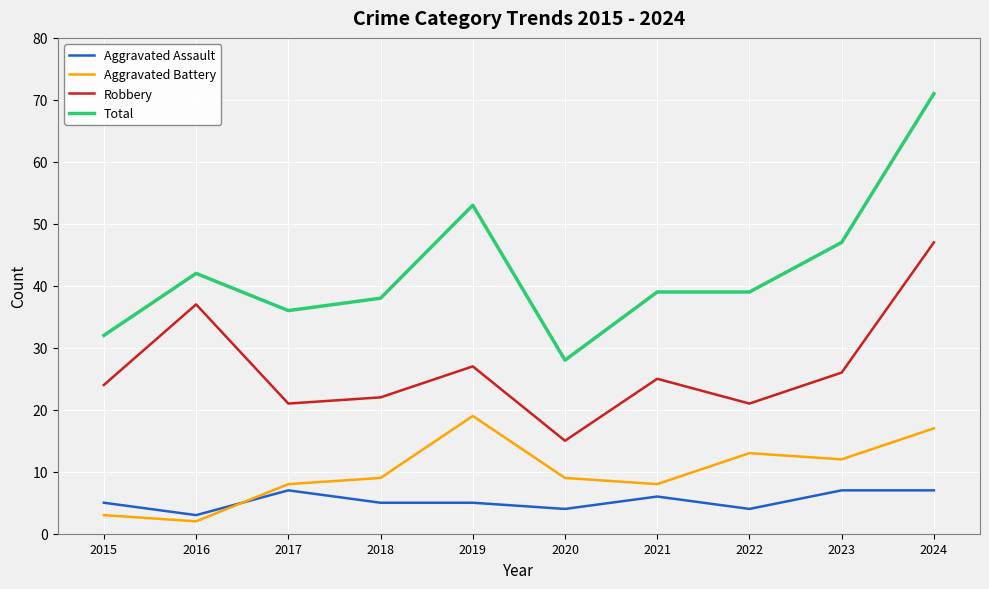

Which category has the highest value across all series?

2024